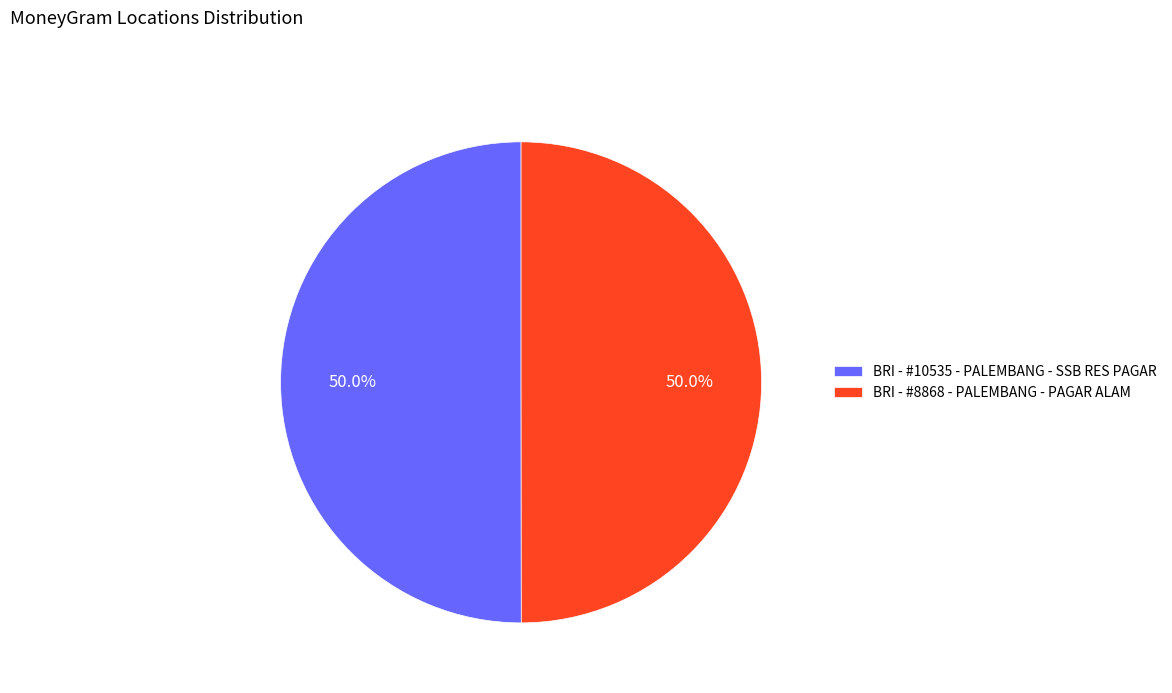

What percentage is NOT represented by BRI - #8868 - PALEMBANG - PAGAR ALAM?

50.0%